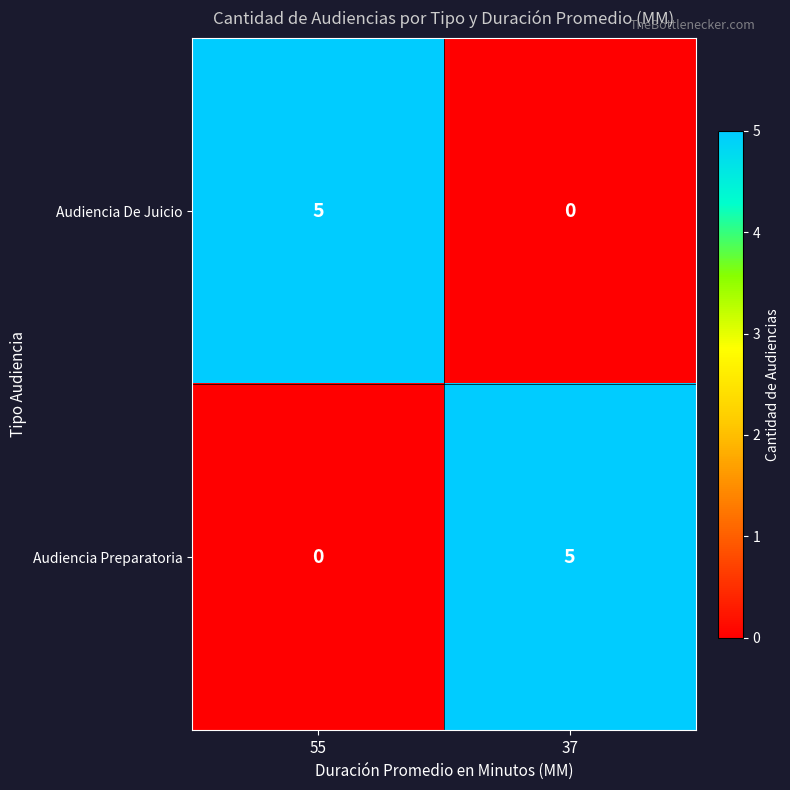

What is the difference between the highest and lowest values at 55?

5